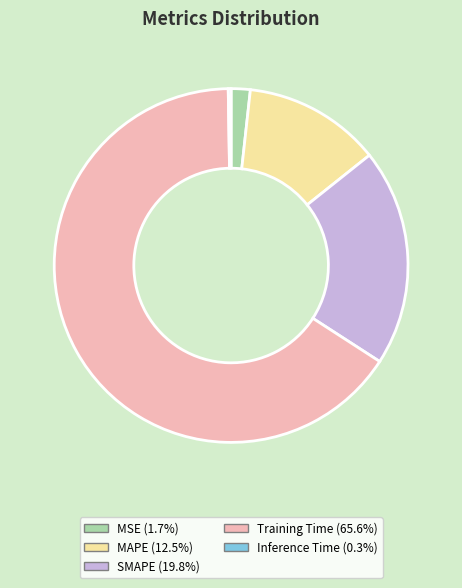

Does MAPE (12.5%) represent more than half of the total?

No